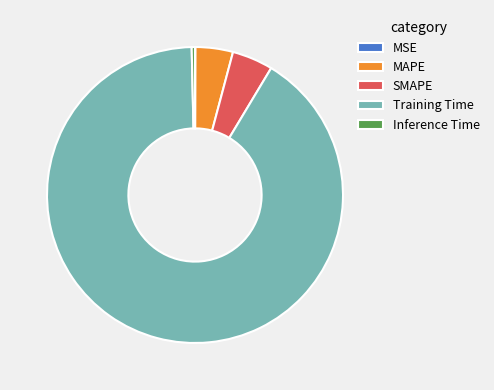

The MAPE slice represents 16% of the pie. True or false?

False